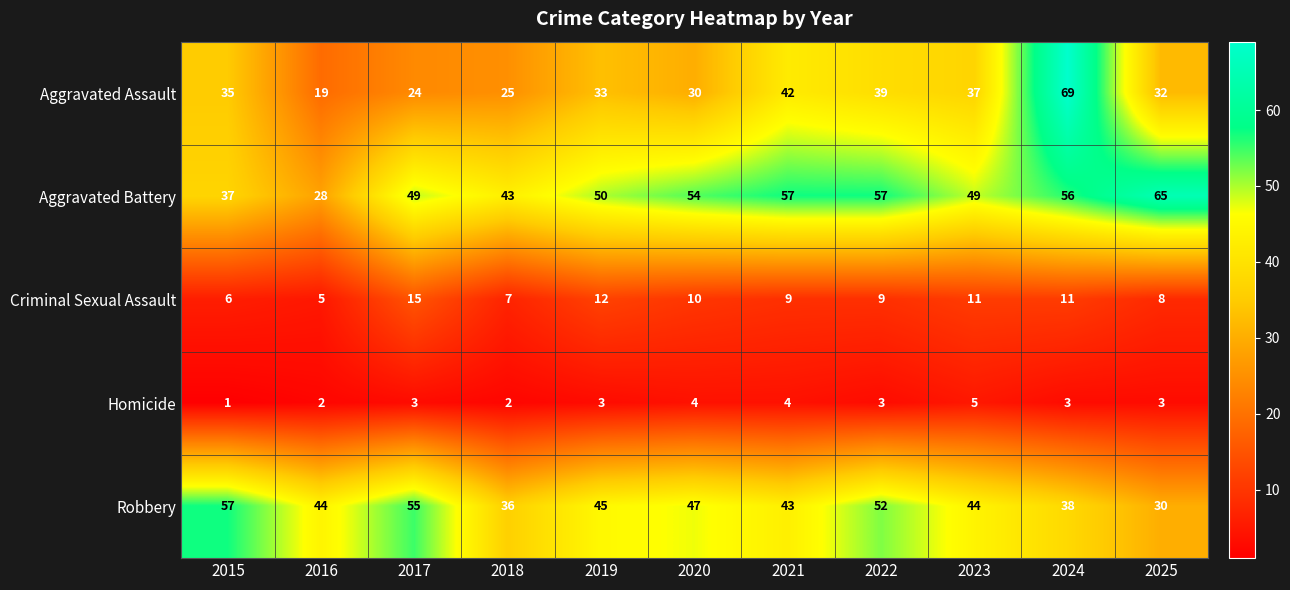

What is the total value across all series at 2015?

136